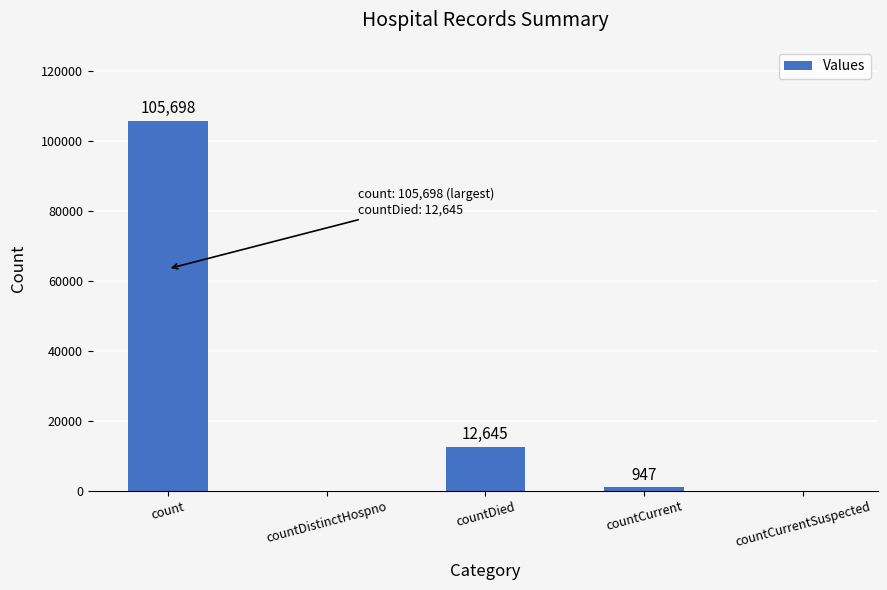

Which has a higher value, countCurrentSuspected or countDied?

countDied